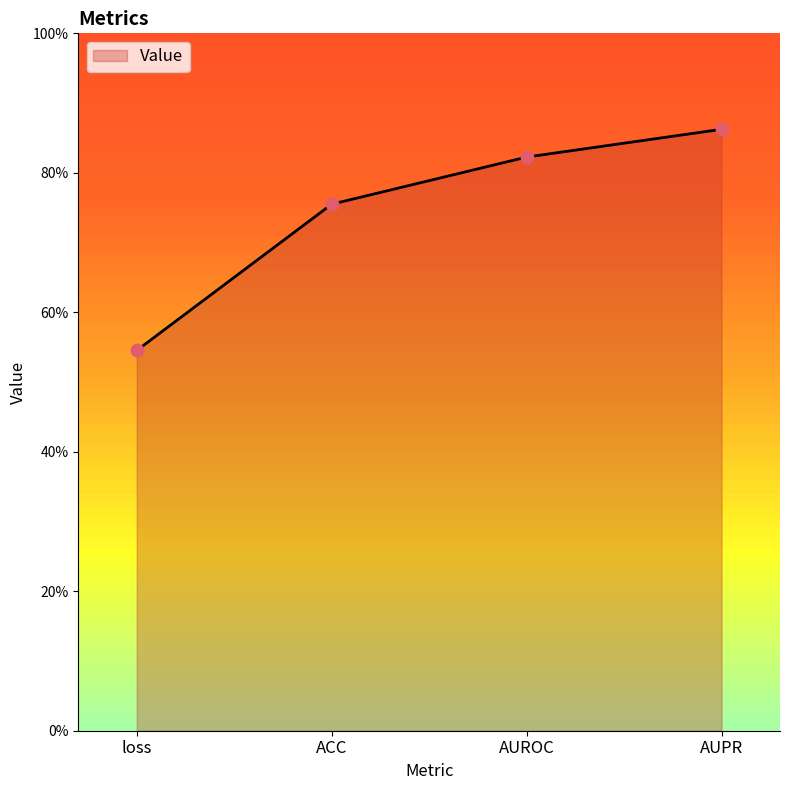

Between AUPR and ACC, which is larger?

AUPR